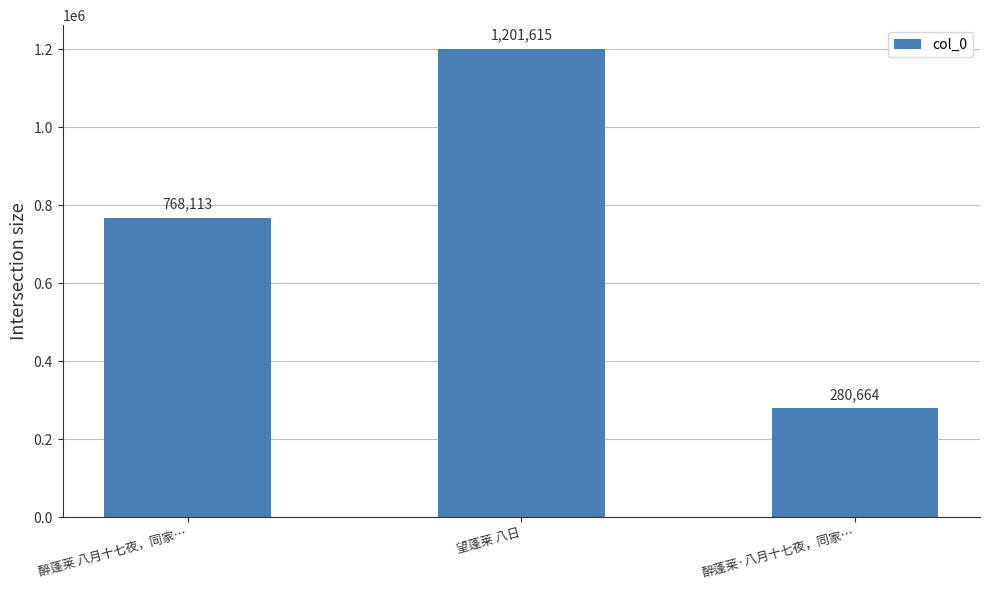

At which category does the chart reach its minimum across all series?

醉蓬莱·八月十七夜，同家…